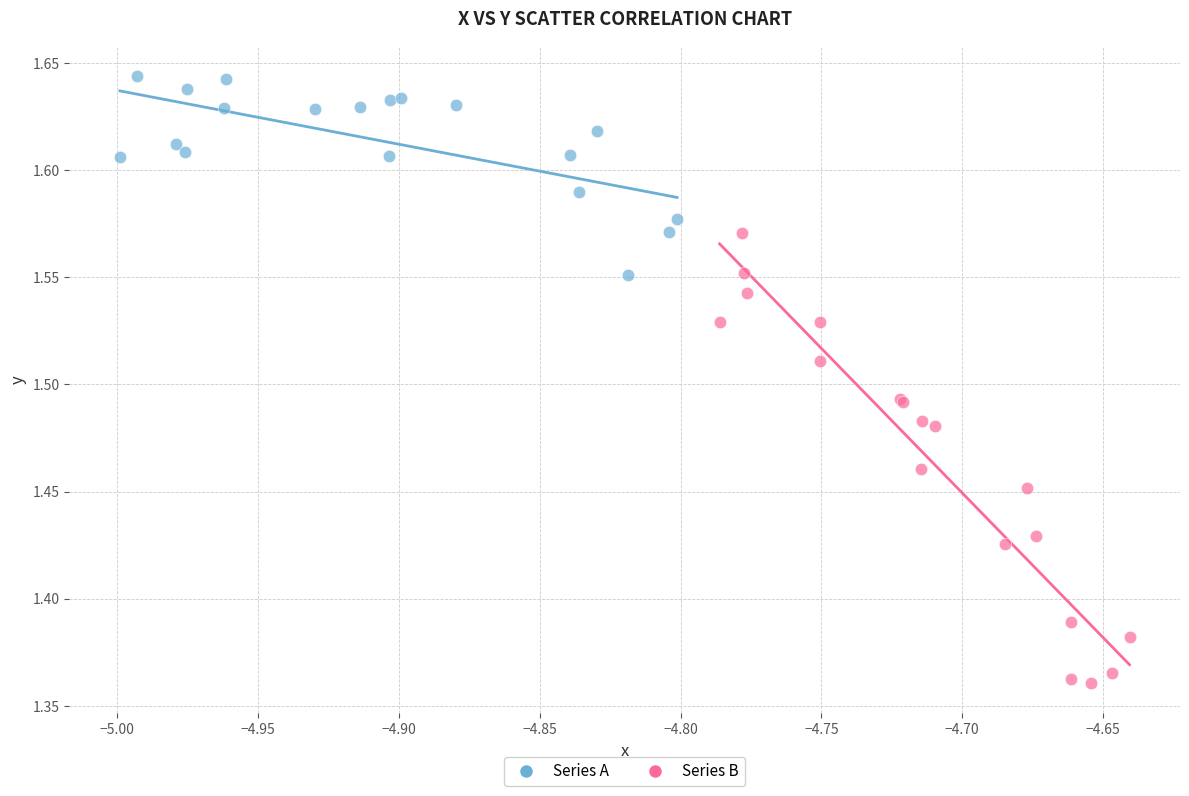

Which series reaches the minimum Y coordinate?

Series B